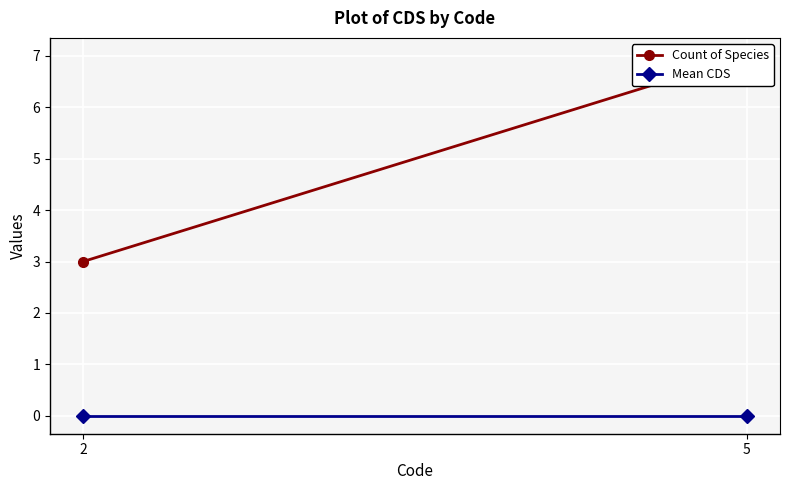

At 2, list the series in order from smallest to largest.

Mean CDS, Count of Species